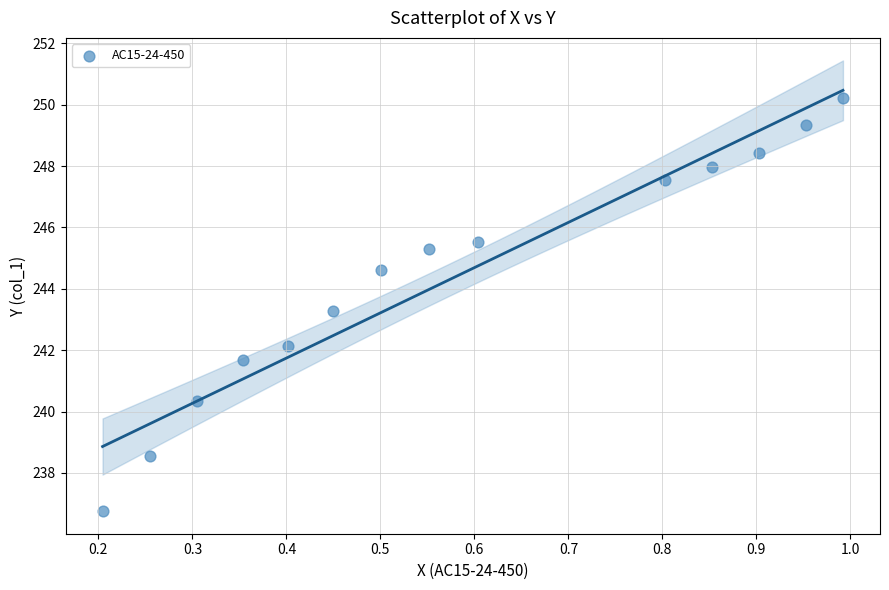

What Y value in the scatter plot is closest to 243?

243.3